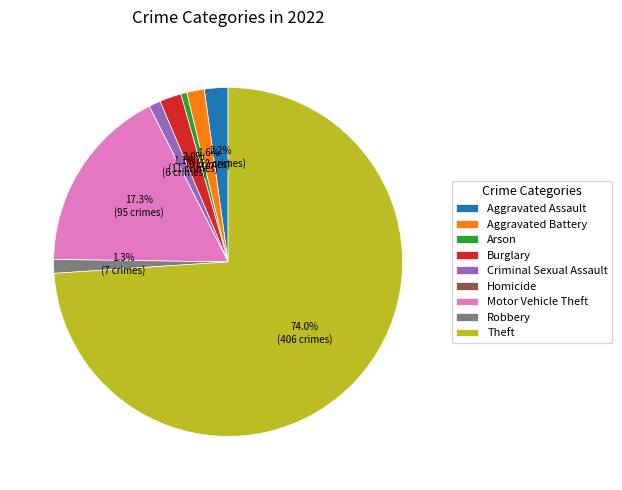

What is the largest slice in the pie chart?

Theft